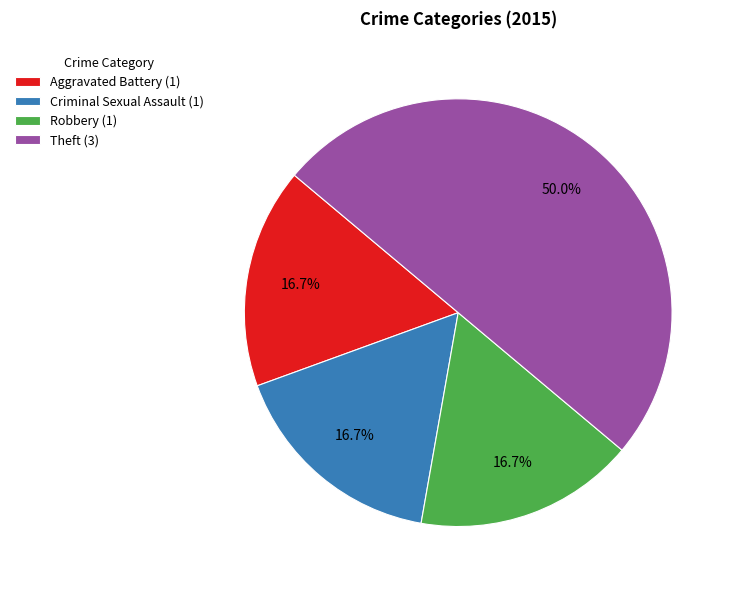

What is the ratio of the value at Criminal Sexual Assault to the value at Aggravated Battery?

1.0